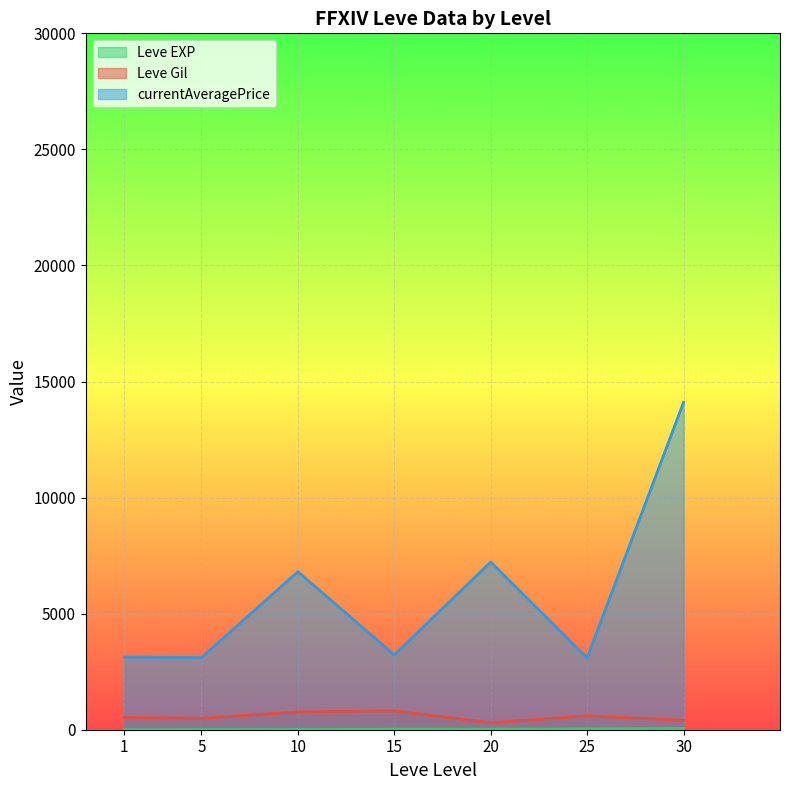

At 30, list the series in order from largest to smallest.

currentAveragePrice, Leve Gil, Leve EXP